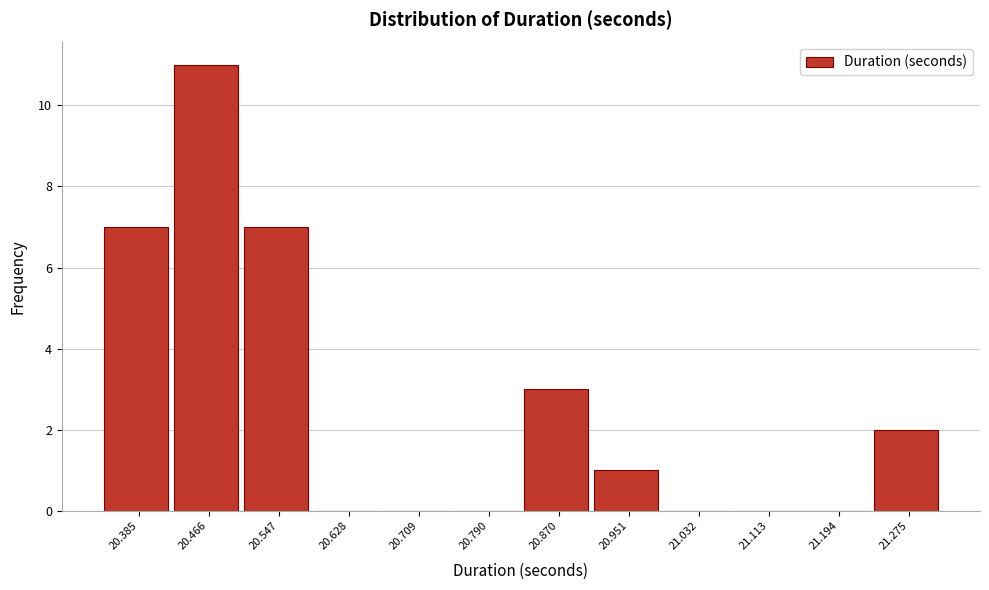

What is the sum of the values at 20.628 and 20.385?

7